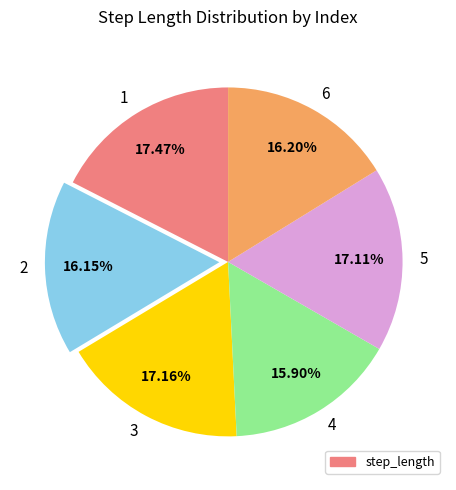

Is 6 the majority of the pie?

No